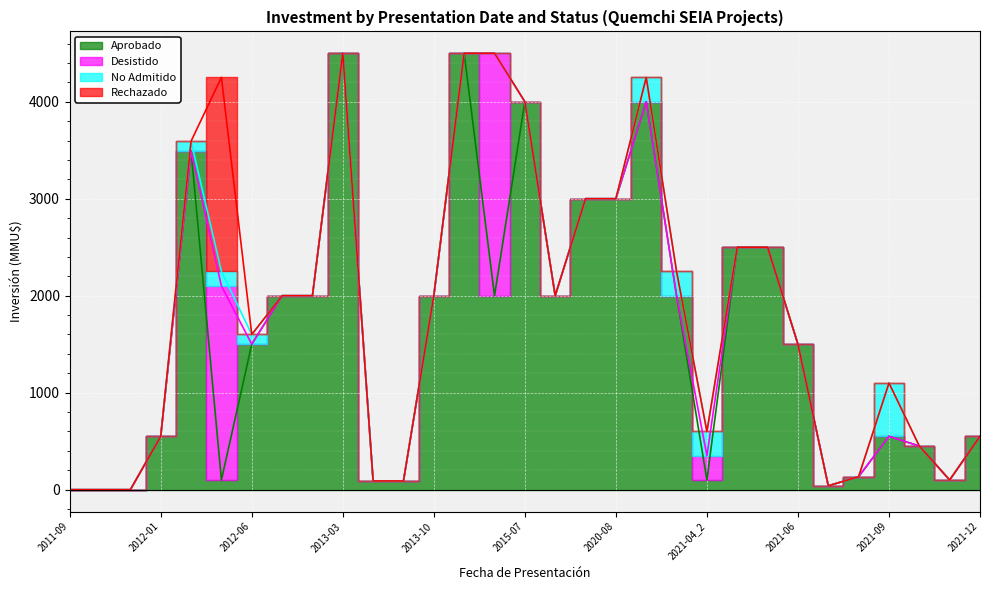

The Aprobado series shows 634 at 2013-10. True or false?

False